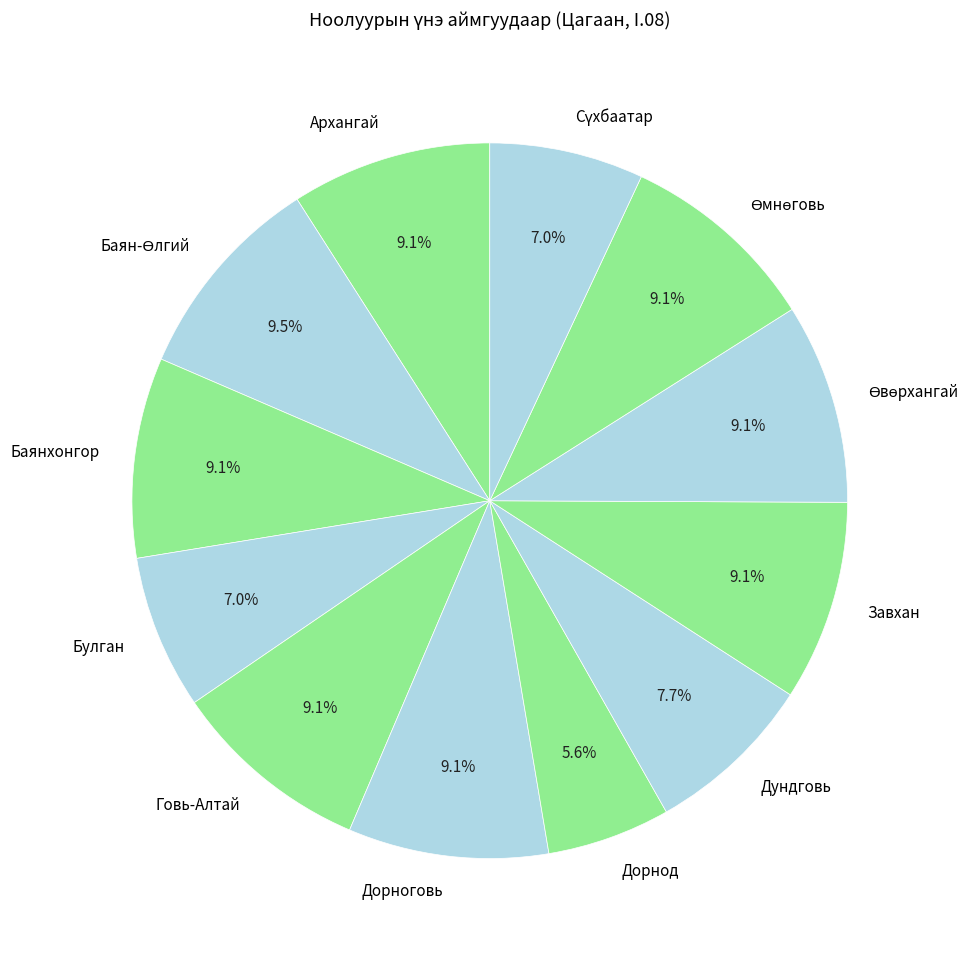

Which slice is the smallest?

Дорнод